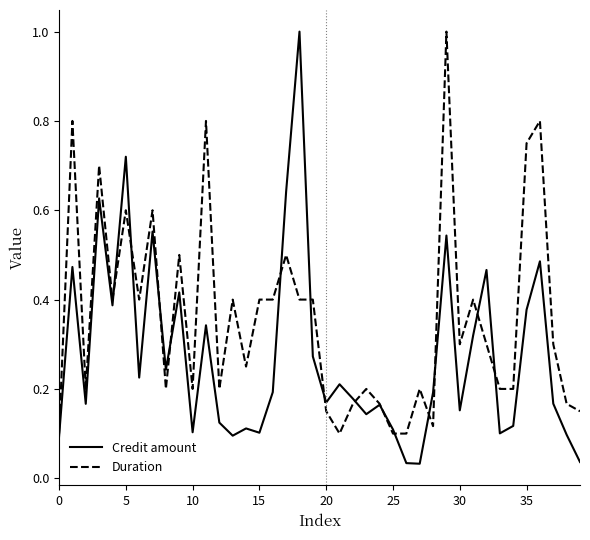

Rank the series by their average value, from lowest to highest.

Credit amount, Duration